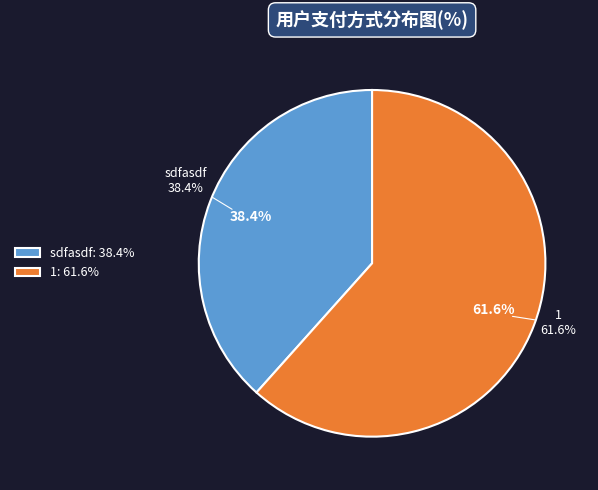

How many segments does this pie chart have?

2